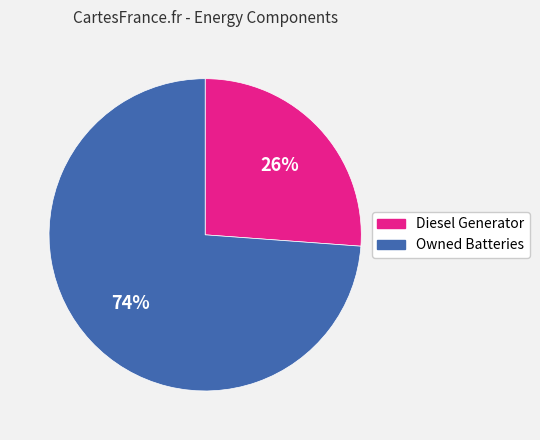

To the nearest percent, what is the difference between the largest and smallest slice percentages?

48%